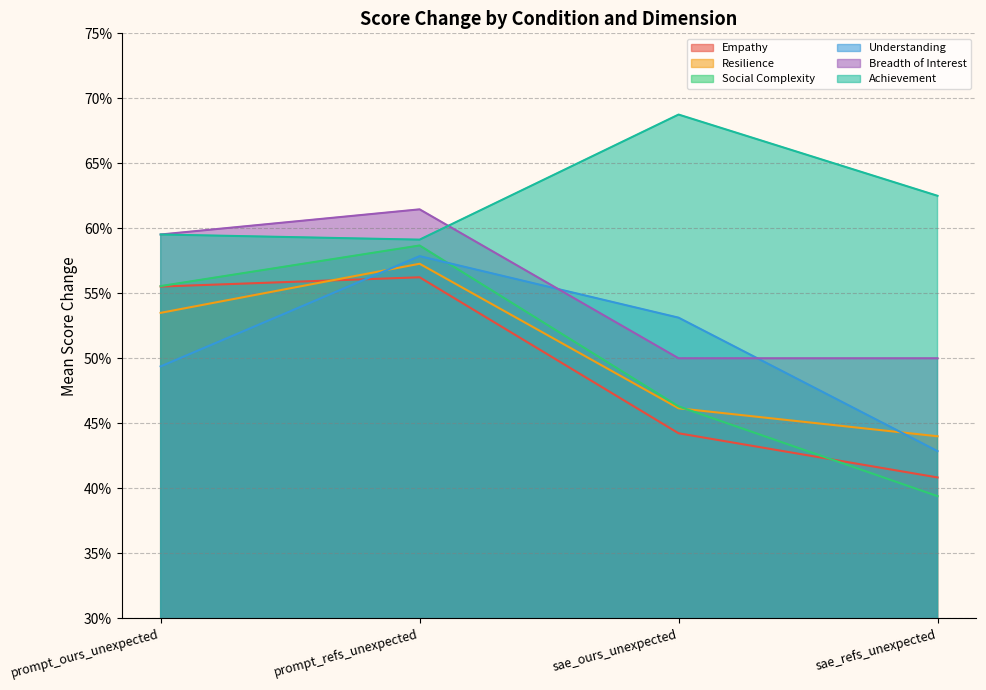

The Understanding series shows 0.8 at sae_ours_unexpected. True or false?

False